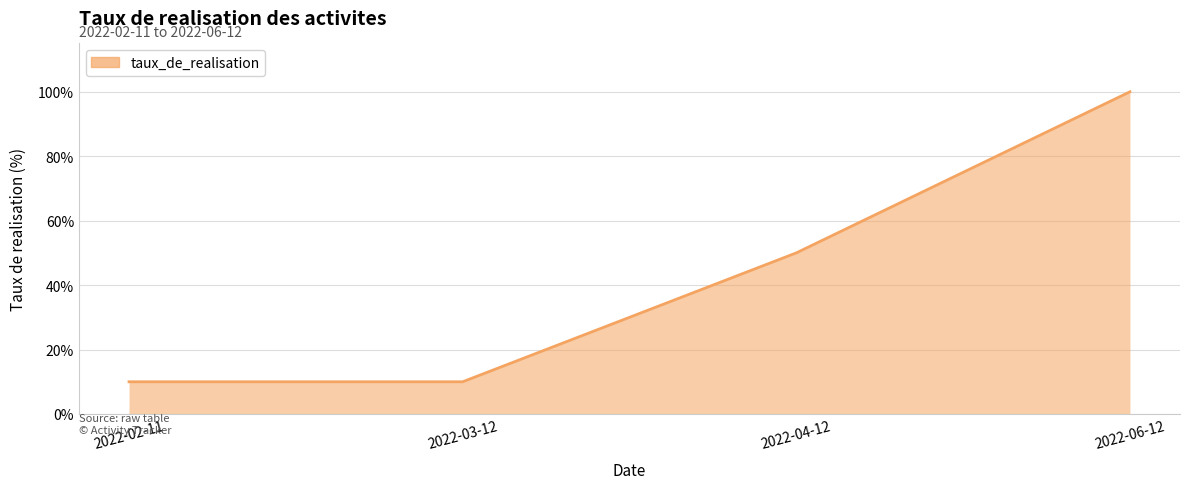

How many data points are above 50?

1